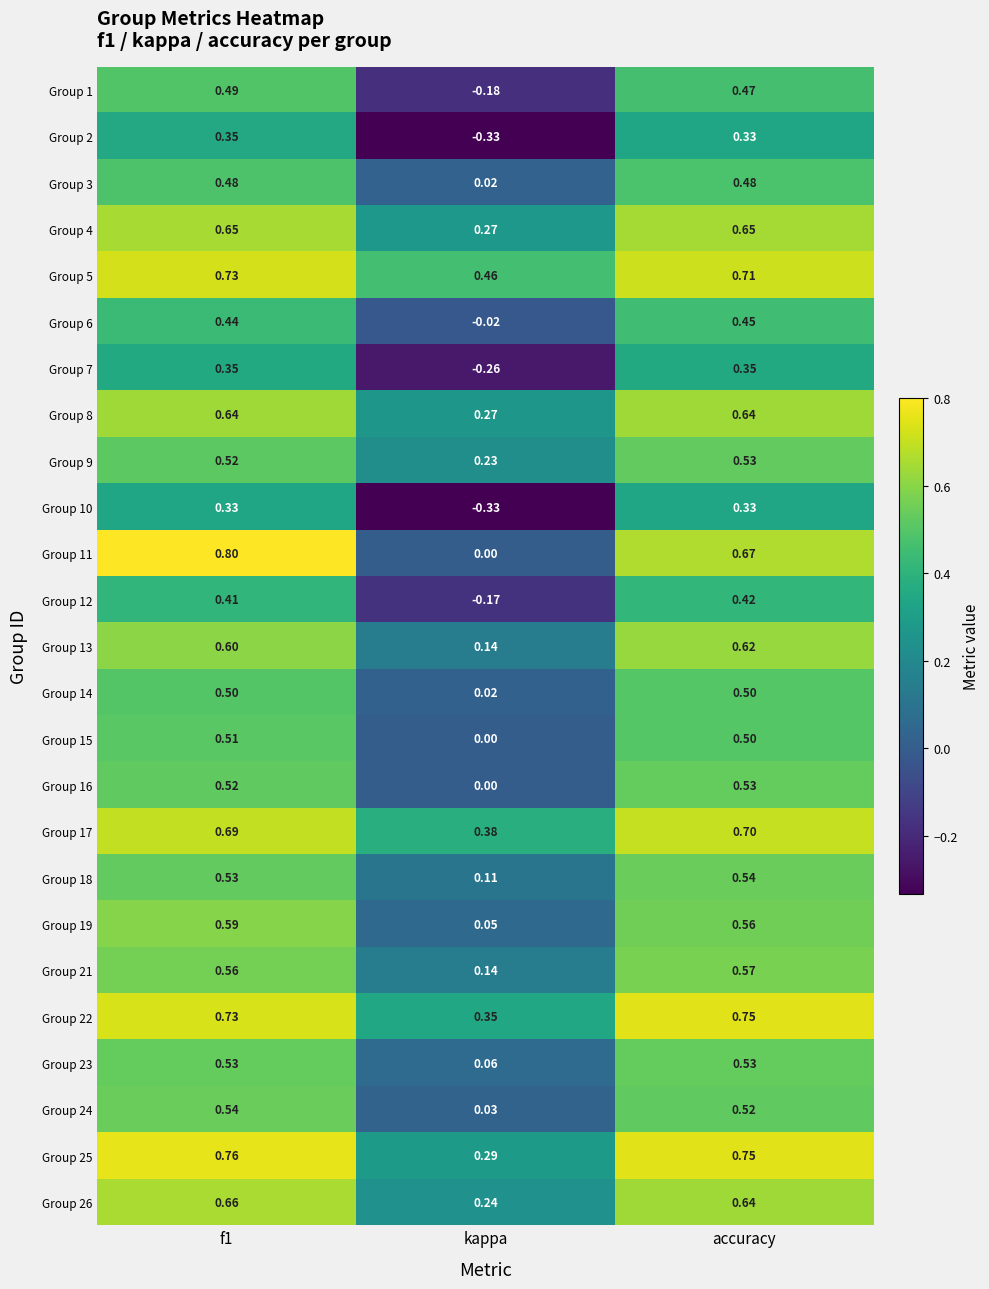

Which category has the lowest value in the Group 4 series?

kappa